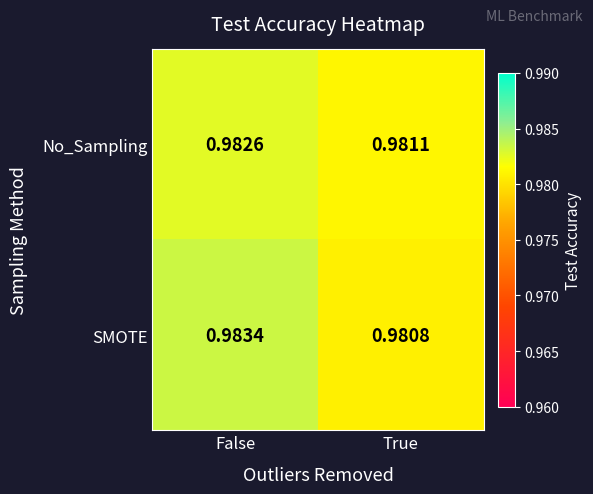

Which category has the highest value across all series?

False